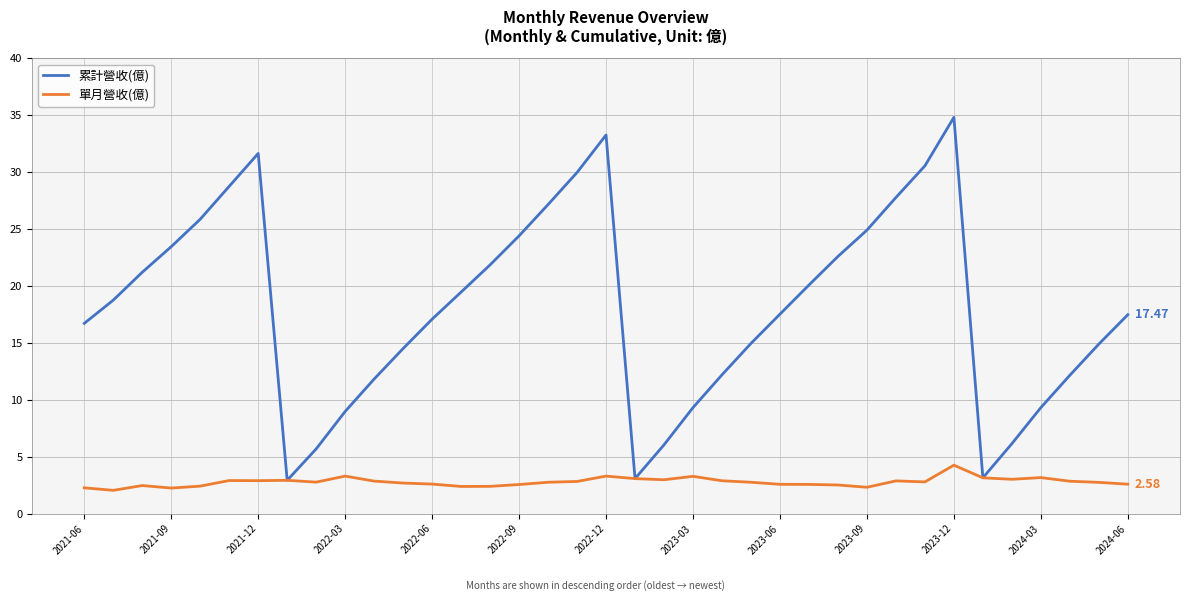

Rank the series by their maximum value, from lowest to highest.

單月營收(億), 累計營收(億)